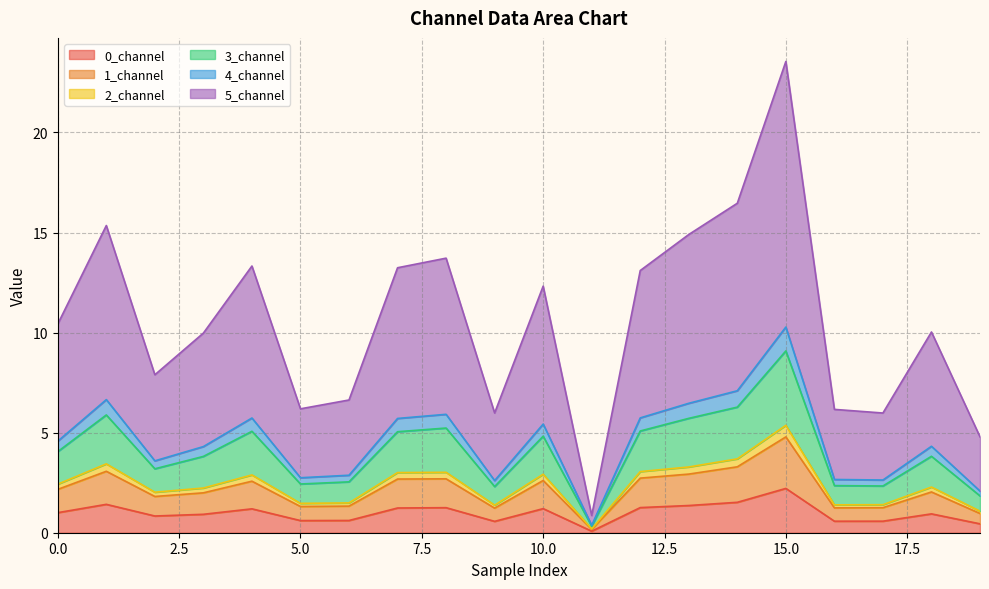

Read the 4_channel value at 2.

3.6